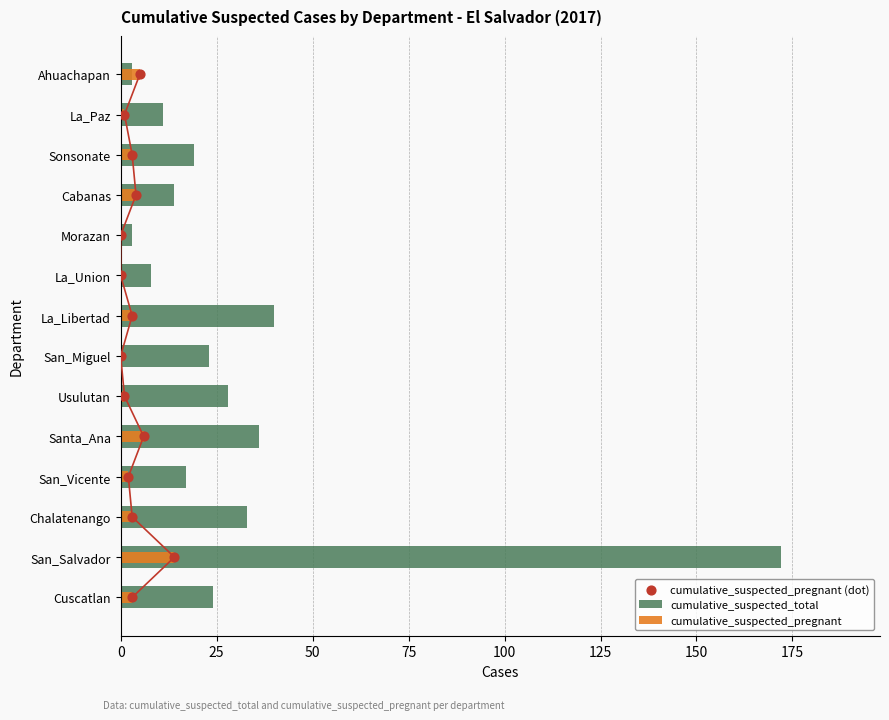

Which series has the largest Y range (max minus min)?

cumulative_suspected_total